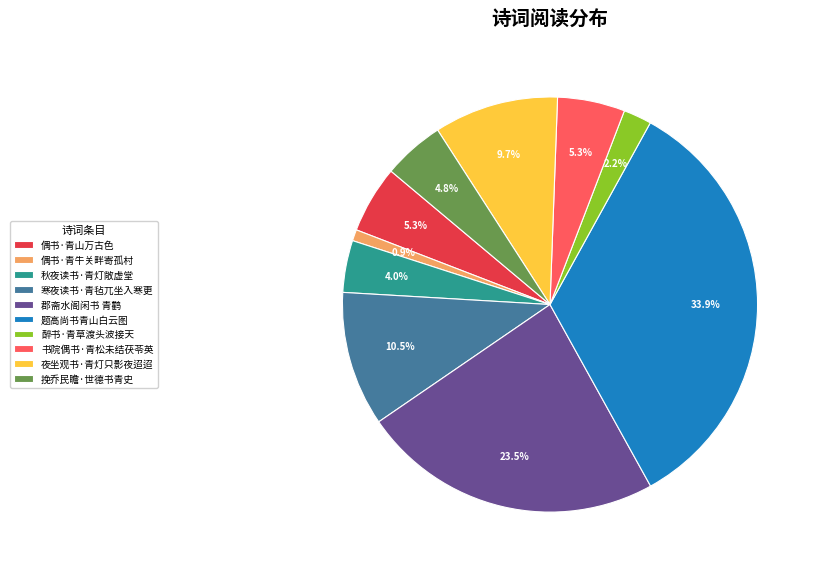

What percentage is the 醉书·青草渡头波接天 slice, to the nearest percent?

2%